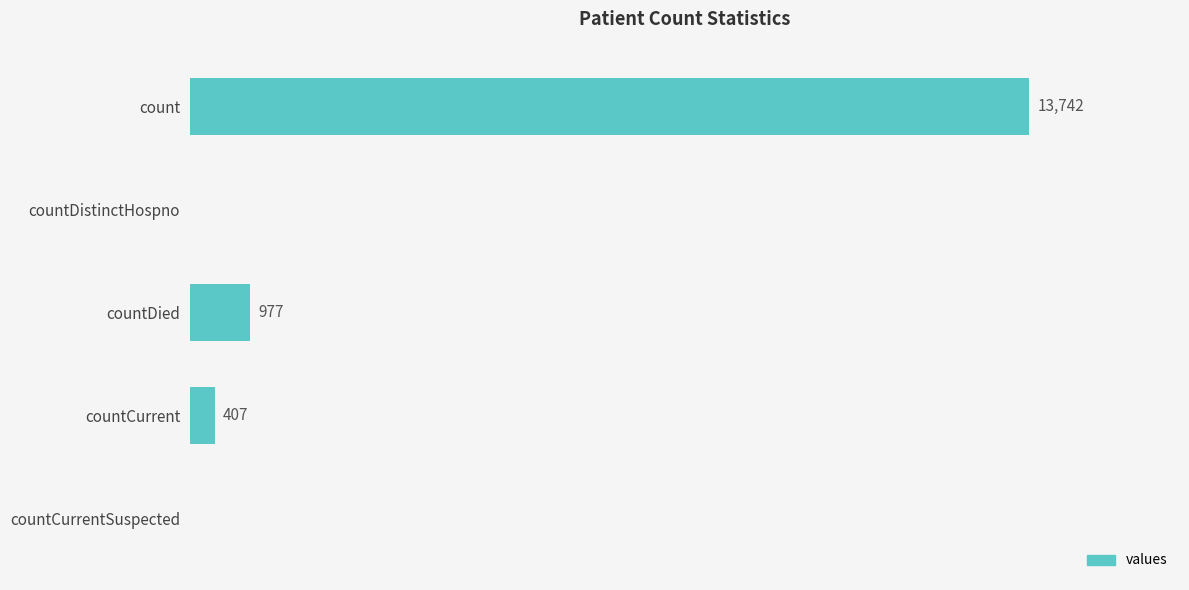

At which category does the chart reach its peak across all series?

count